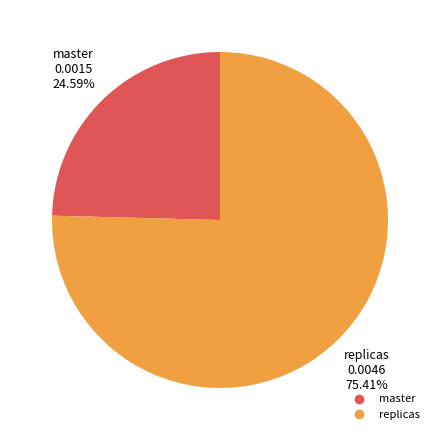

Does any single category account for the majority?

Yes